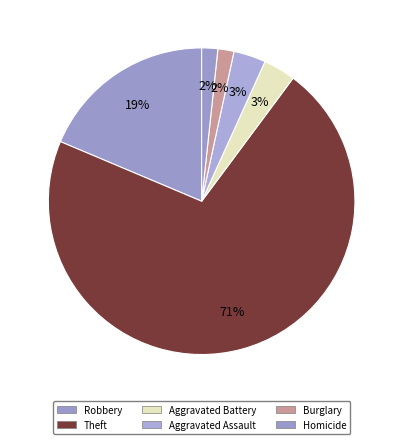

What portion of the pie excludes Aggravated Battery?

96.6%